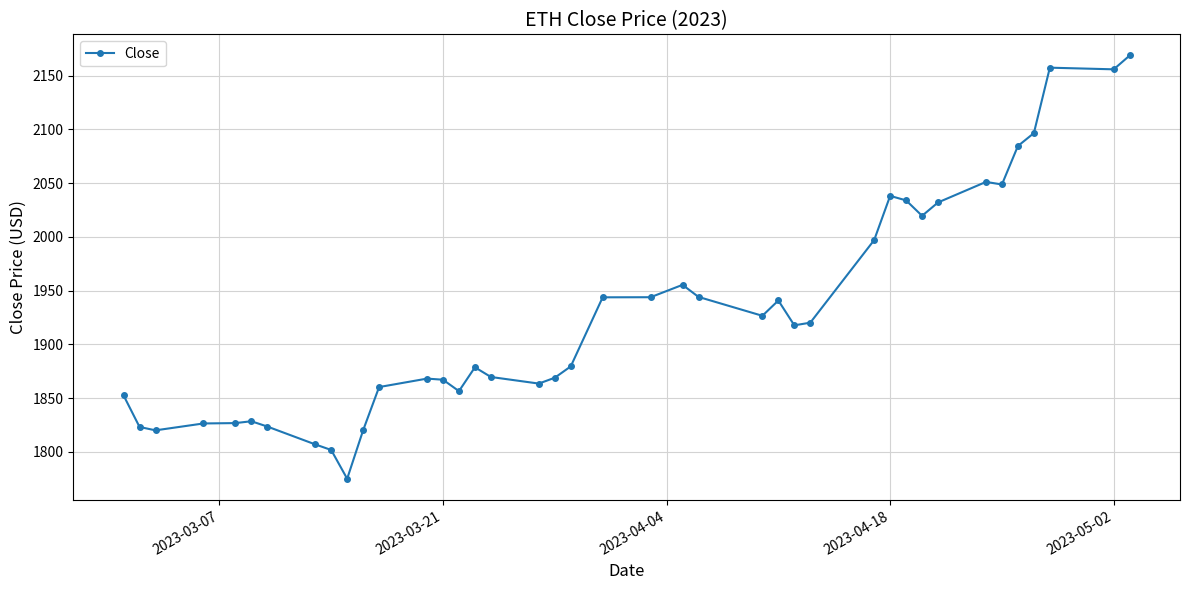

How many data points are less than 1917?

20